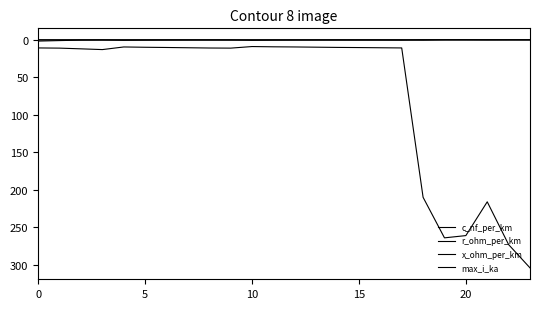

True or false: r_ohm_per_km and c_nf_per_km intersect in this chart.

False